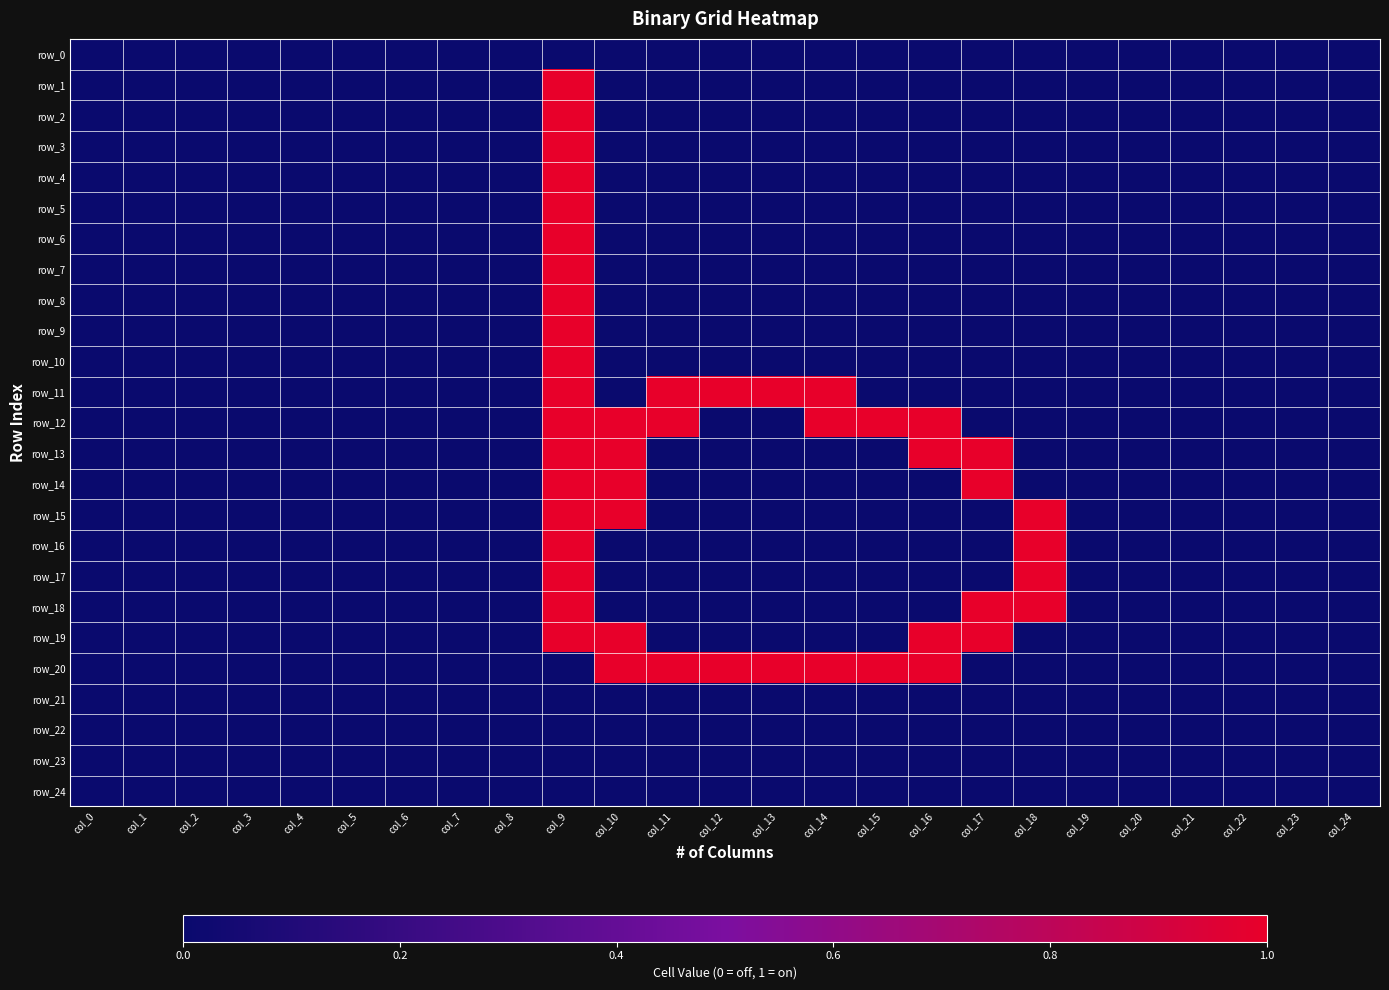

List the labels in order of row_7 value, largest first.

col_9, col_0, col_1, col_2, col_3, col_4, col_5, col_6, col_7, col_8, col_10, col_11, col_12, col_13, col_14, col_15, col_16, col_17, col_18, col_19, col_20, col_21, col_22, col_23, col_24